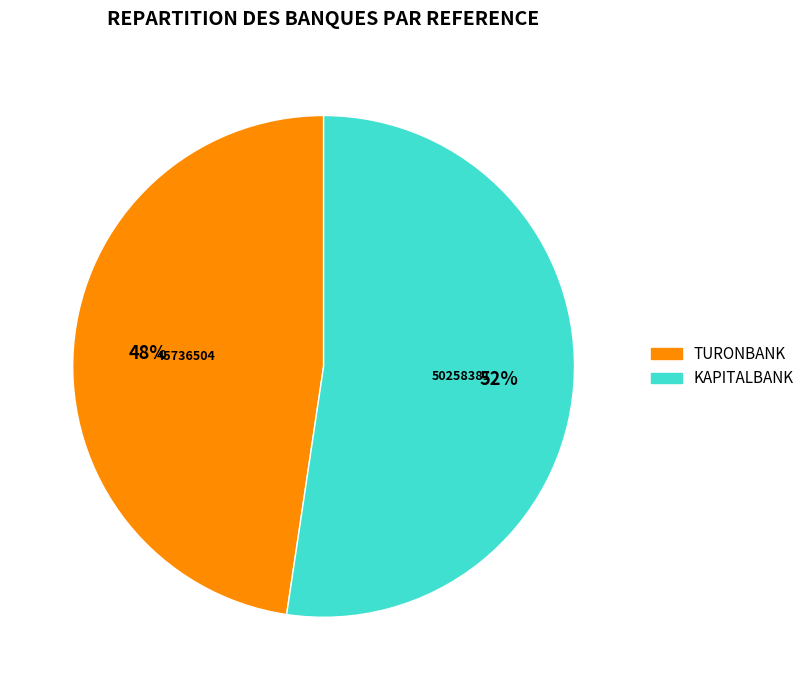

How many slices are in this pie chart?

2